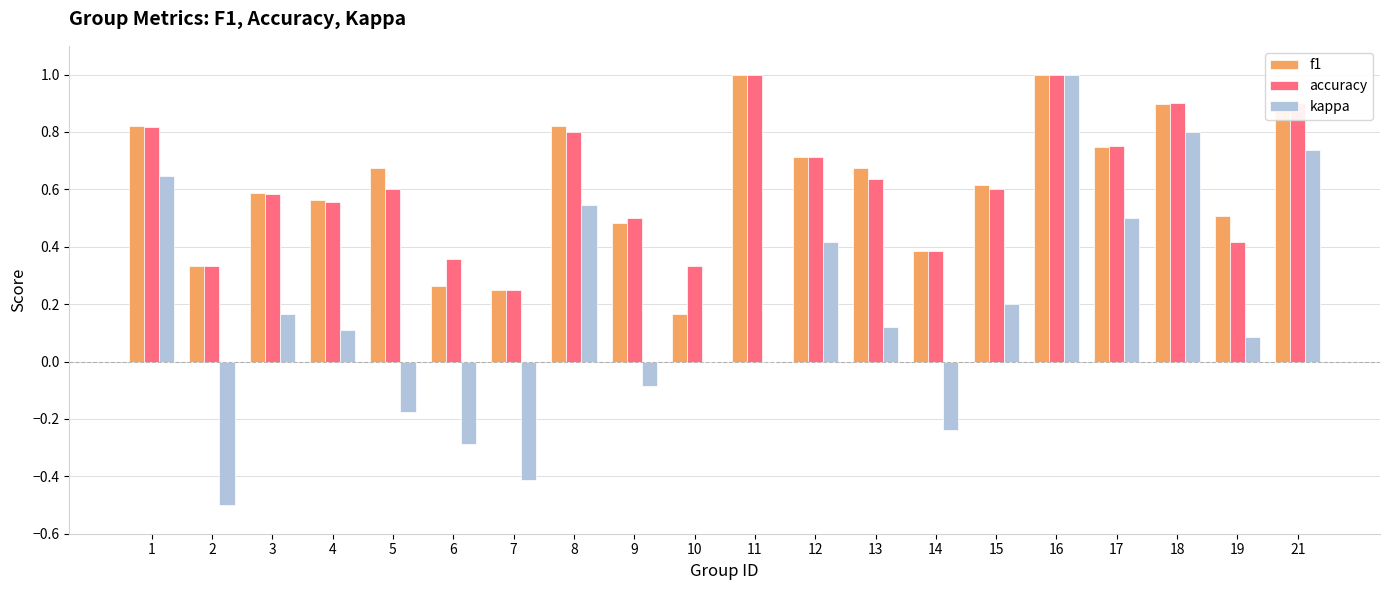

Is the value of f1 at 10 greater than the value of kappa at 5?

Yes